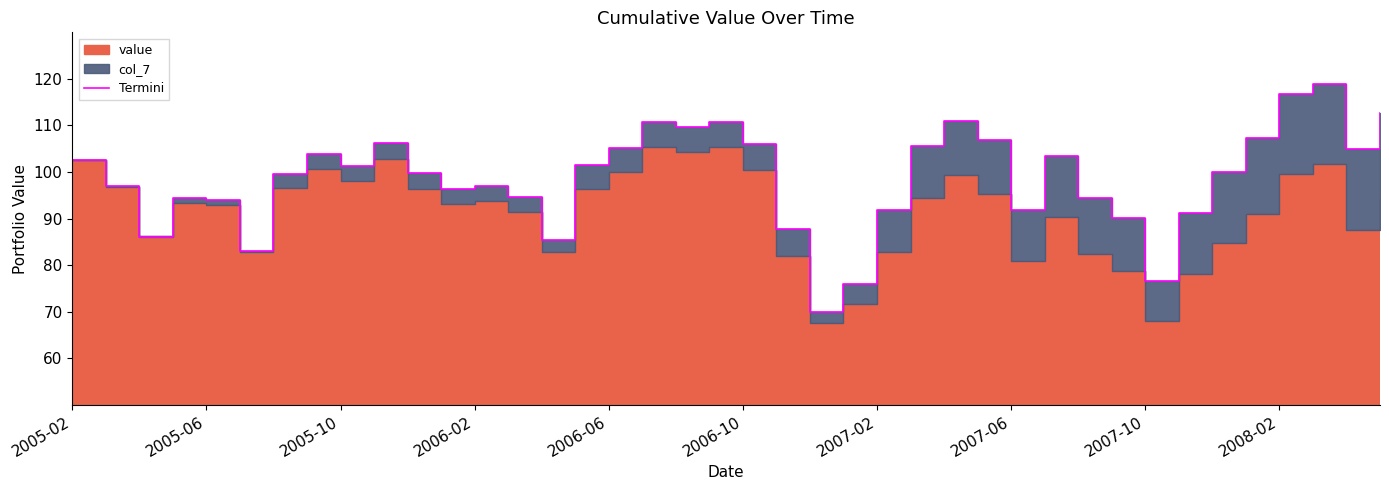

How many lines are shown in the chart?

1